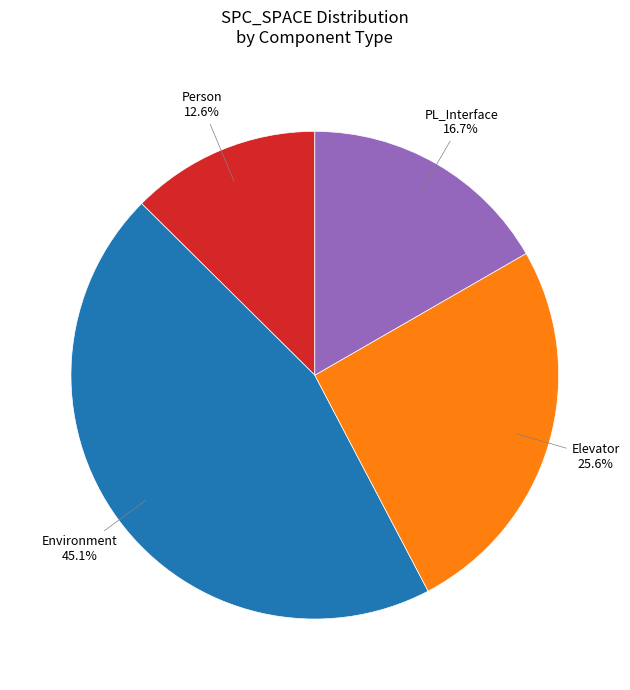

Does PL_Interface account for over 50% of the chart?

No